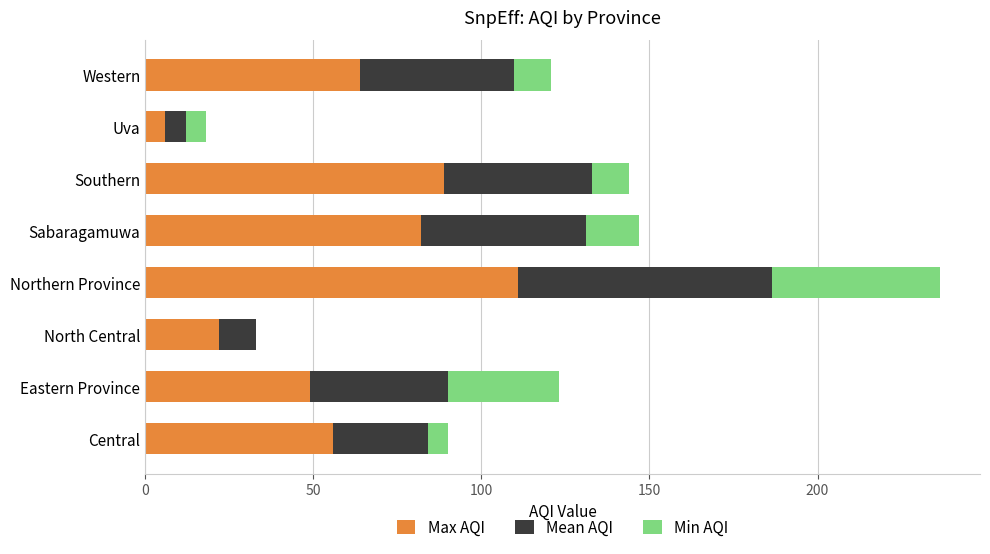

The Max AQI series shows 22.0 at North Central. True or false?

True